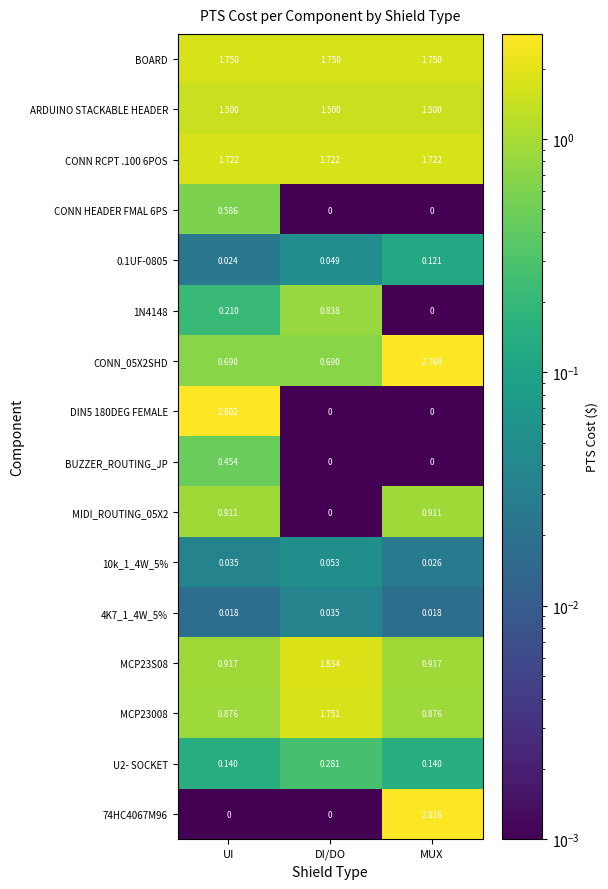

Which category has the highest value across all series?

MUX